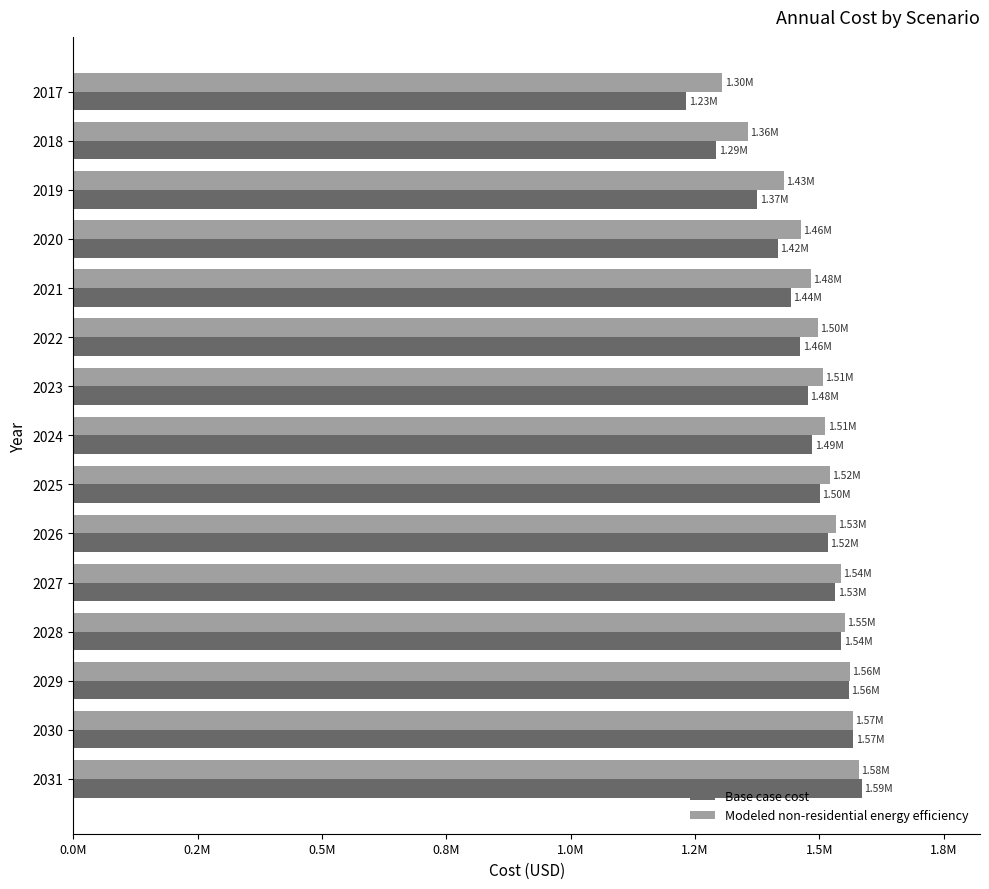

What is the value of the Base case cost bar at the 12th from the left?

1544082.0